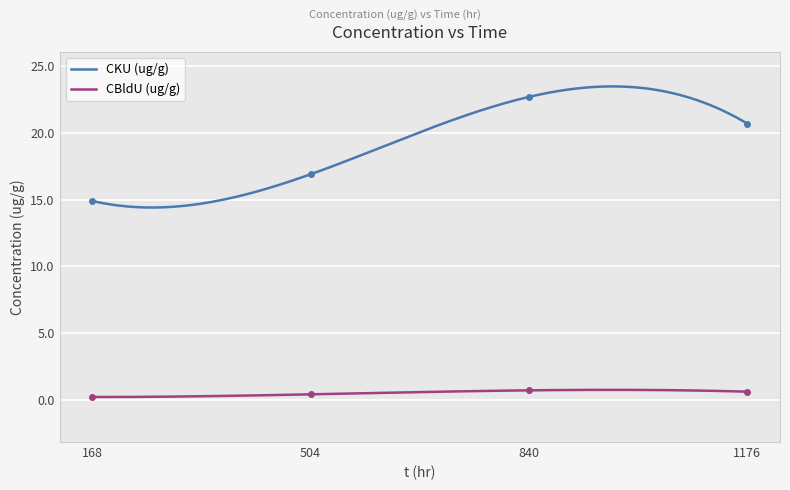

What is the difference between the maximum and minimum values in the CKU (ug/g) series?

9.1